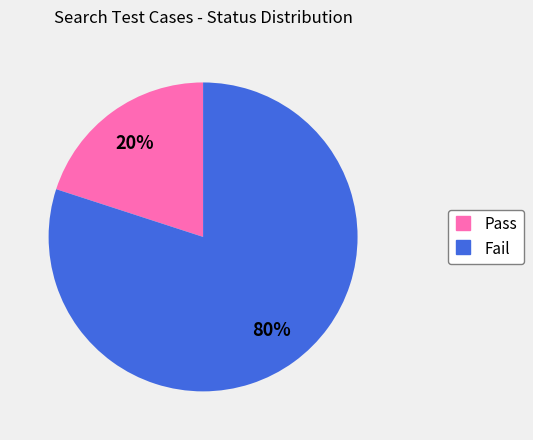

Does Pass represent more than half of the total?

No